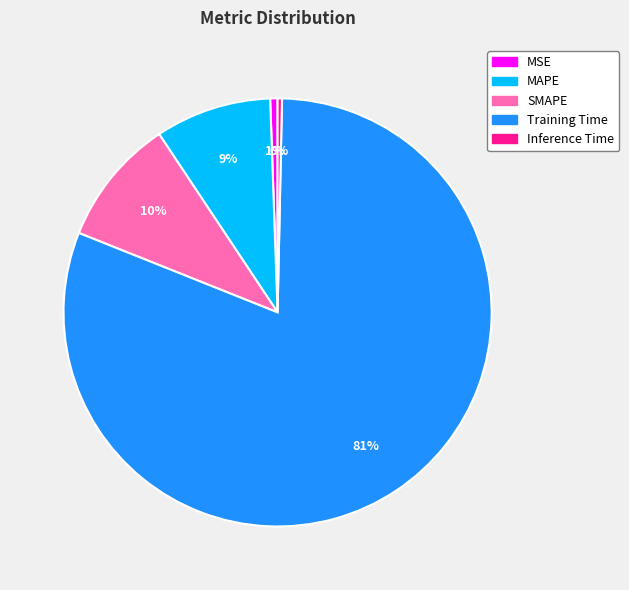

To the nearest percent, what portion does SMAPE represent?

10%